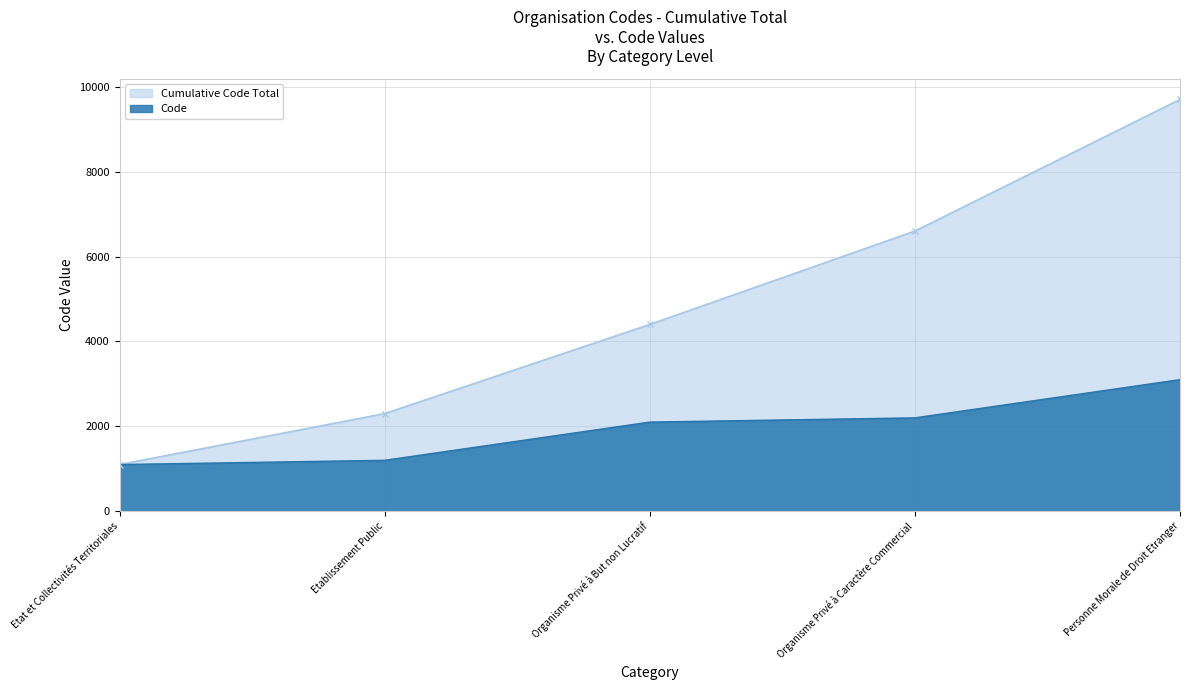

At which label does the data first exceed 2100?

Organisme Privé à Caractère Commercial